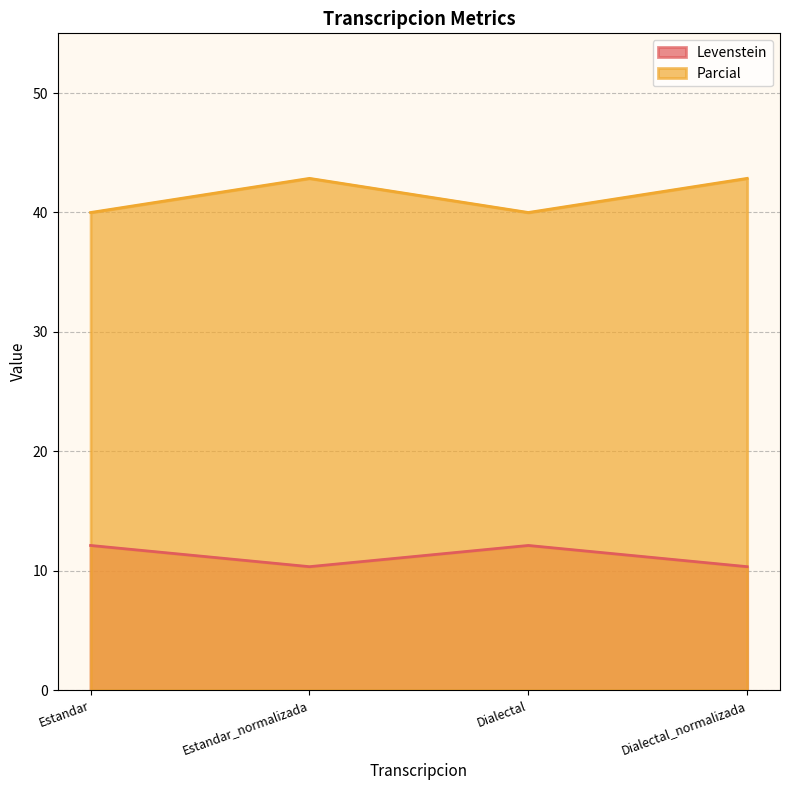

How many interior local peaks does the Parcial series have?

1